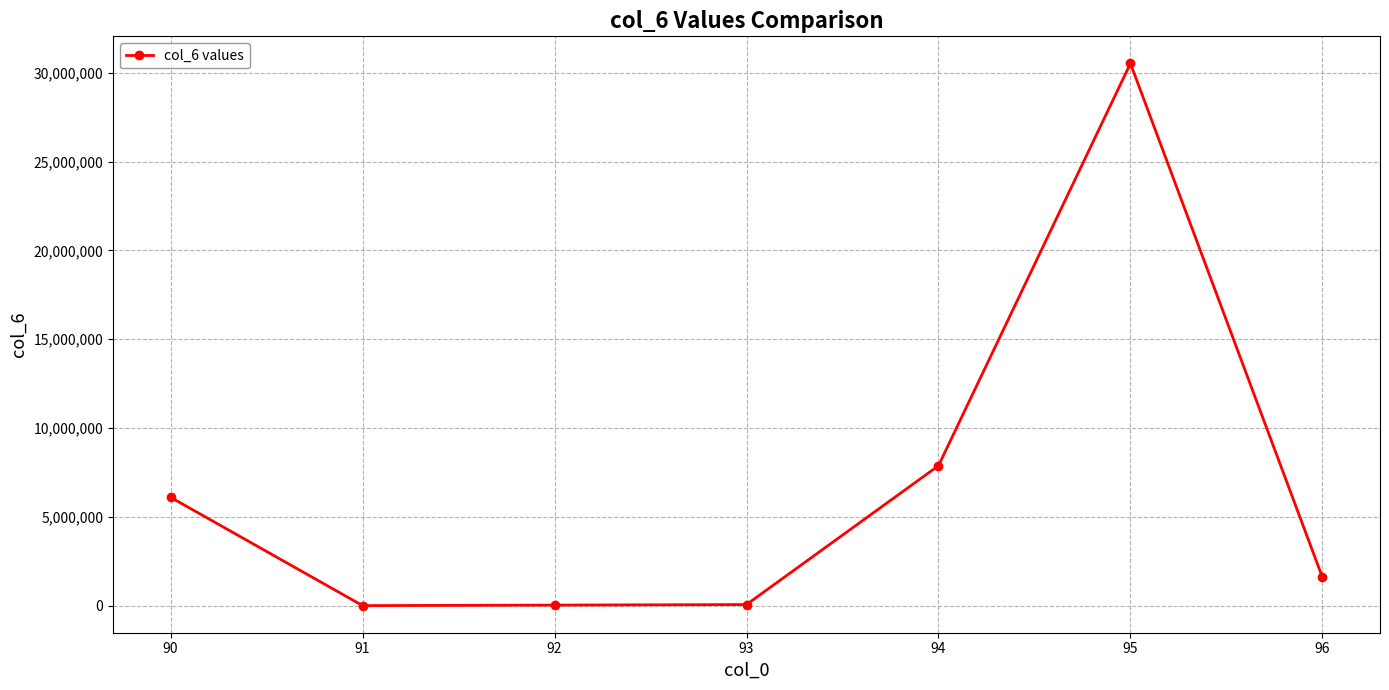

What is the maximum value shown in the chart?

30533705.8